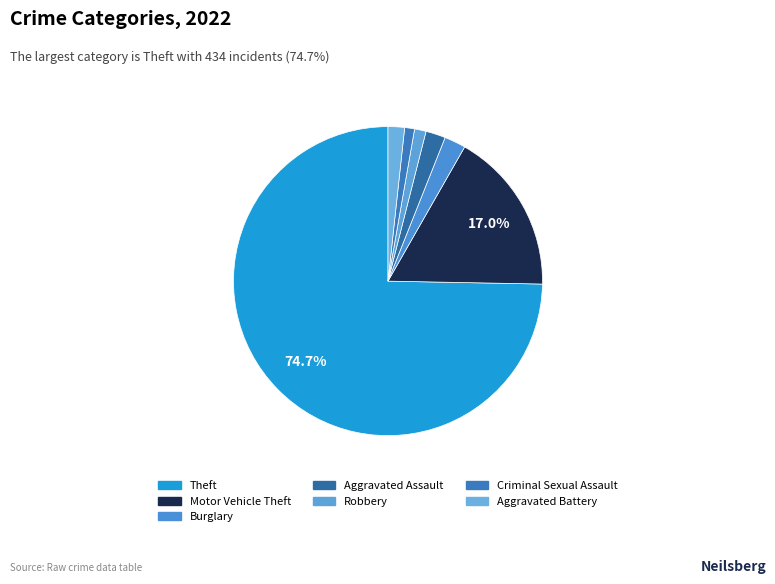

How many segments does this pie chart have?

7